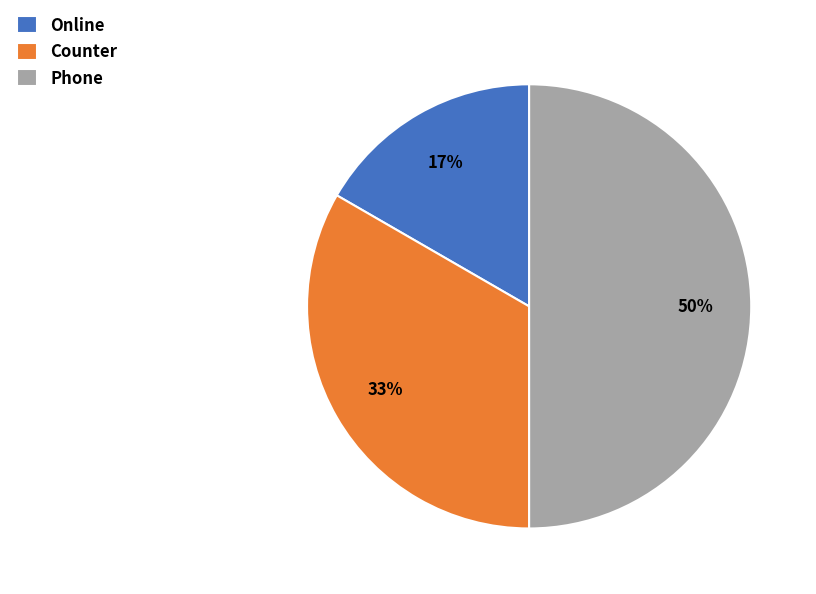

Which has a higher value, Online or Counter?

Counter